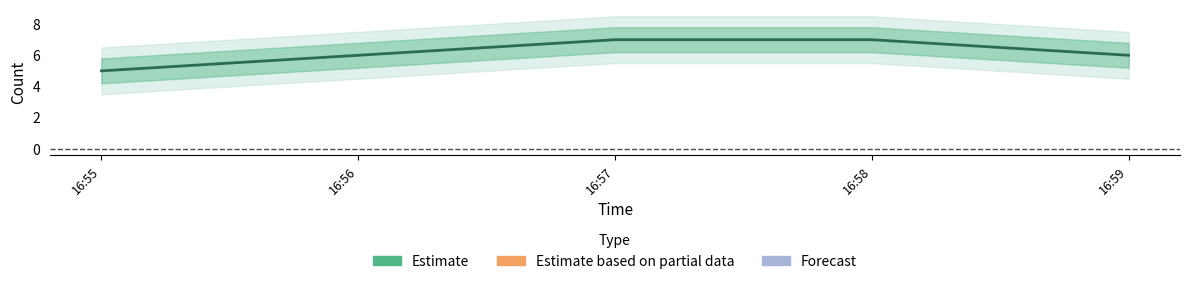

What is the difference between the second highest and minimum values?

2